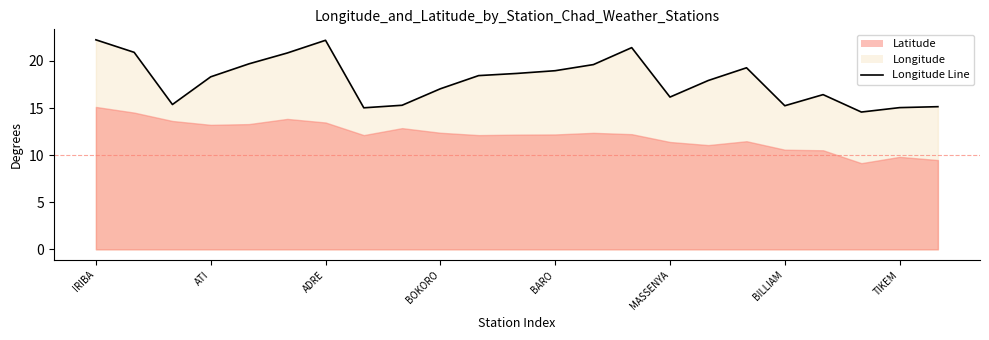

Count the number of categories in the chart.

23